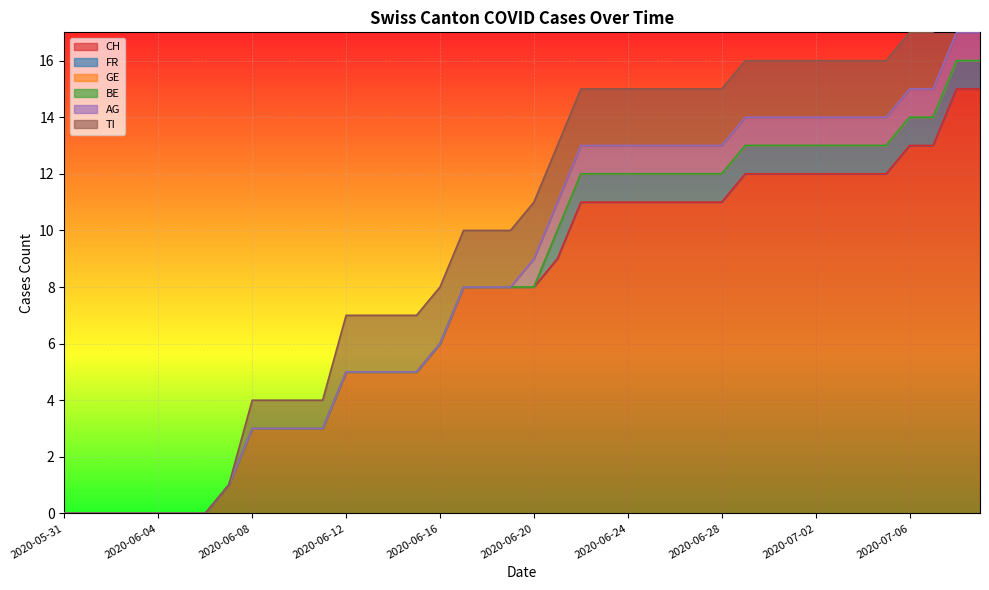

Reading right to left, transcribe all the data shown in this chart.

CH: 2020-07-09=15	2020-07-08=15	2020-07-07=13	2020-07-06=13	2020-07-05=12	2020-07-04=12	2020-07-03=12	2020-07-02=12	2020-07-01=12	2020-06-30=12	2020-06-29=12	2020-06-28=11	2020-06-27=11	2020-06-26=11	2020-06-25=11	2020-06-24=11	2020-06-23=11	2020-06-22=11	2020-06-21=9	2020-06-20=8	2020-06-19=8	2020-06-18=8	2020-06-17=8	2020-06-16=6	2020-06-15=5	2020-06-14=5	2020-06-13=5	2020-06-12=5	2020-06-11=3	2020-06-10=3	2020-06-09=3	2020-06-08=3	2020-06-07=1	2020-06-06=0	2020-06-05=0	2020-06-04=0	2020-06-03=0	2020-06-02=0	2020-06-01=0	2020-05-31=0
FR: 2020-07-09=1	2020-07-08=1	2020-07-07=1	2020-07-06=1	2020-07-05=1	2020-07-04=1	2020-07-03=1	2020-07-02=1	2020-07-01=1	2020-06-30=1	2020-06-29=1	2020-06-28=1	2020-06-27=1	2020-06-26=1	2020-06-25=1	2020-06-24=1	2020-06-23=1	2020-06-22=1	2020-06-21=1	2020-06-20=0	2020-06-19=0	2020-06-18=0	2020-06-17=0	2020-06-16=0	2020-06-15=0	2020-06-14=0	2020-06-13=0	2020-06-12=0	2020-06-11=0	2020-06-10=0	2020-06-09=0	2020-06-08=0	2020-06-07=0	2020-06-06=0	2020-06-05=0	2020-06-04=0	2020-06-03=0	2020-06-02=0	2020-06-01=0	2020-05-31=0
GE: 2020-07-09=0	2020-07-08=0	2020-07-07=0	2020-07-06=0	2020-07-05=0	2020-07-04=0	2020-07-03=0	2020-07-02=0	2020-07-01=0	2020-06-30=0	2020-06-29=0	2020-06-28=0	2020-06-27=0	2020-06-26=0	2020-06-25=0	2020-06-24=0	2020-06-23=0	2020-06-22=0	2020-06-21=0	2020-06-20=0	2020-06-19=0	2020-06-18=0	2020-06-17=0	2020-06-16=0	2020-06-15=0	2020-06-14=0	2020-06-13=0	2020-06-12=0	2020-06-11=0	2020-06-10=0	2020-06-09=0	2020-06-08=0	2020-06-07=0	2020-06-06=0	2020-06-05=0	2020-06-04=0	2020-06-03=0	2020-06-02=0	2020-06-01=0	2020-05-31=0
BE: 2020-07-09=0	2020-07-08=0	2020-07-07=0	2020-07-06=0	2020-07-05=0	2020-07-04=0	2020-07-03=0	2020-07-02=0	2020-07-01=0	2020-06-30=0	2020-06-29=0	2020-06-28=0	2020-06-27=0	2020-06-26=0	2020-06-25=0	2020-06-24=0	2020-06-23=0	2020-06-22=0	2020-06-21=0	2020-06-20=0	2020-06-19=0	2020-06-18=0	2020-06-17=0	2020-06-16=0	2020-06-15=0	2020-06-14=0	2020-06-13=0	2020-06-12=0	2020-06-11=0	2020-06-10=0	2020-06-09=0	2020-06-08=0	2020-06-07=0	2020-06-06=0	2020-06-05=0	2020-06-04=0	2020-06-03=0	2020-06-02=0	2020-06-01=0	2020-05-31=0
AG: 2020-07-09=1	2020-07-08=1	2020-07-07=1	2020-07-06=1	2020-07-05=1	2020-07-04=1	2020-07-03=1	2020-07-02=1	2020-07-01=1	2020-06-30=1	2020-06-29=1	2020-06-28=1	2020-06-27=1	2020-06-26=1	2020-06-25=1	2020-06-24=1	2020-06-23=1	2020-06-22=1	2020-06-21=1	2020-06-20=1	2020-06-19=0	2020-06-18=0	2020-06-17=0	2020-06-16=0	2020-06-15=0	2020-06-14=0	2020-06-13=0	2020-06-12=0	2020-06-11=0	2020-06-10=0	2020-06-09=0	2020-06-08=0	2020-06-07=0	2020-06-06=0	2020-06-05=0	2020-06-04=0	2020-06-03=0	2020-06-02=0	2020-06-01=0	2020-05-31=0
TI: 2020-07-09=2	2020-07-08=2	2020-07-07=2	2020-07-06=2	2020-07-05=2	2020-07-04=2	2020-07-03=2	2020-07-02=2	2020-07-01=2	2020-06-30=2	2020-06-29=2	2020-06-28=2	2020-06-27=2	2020-06-26=2	2020-06-25=2	2020-06-24=2	2020-06-23=2	2020-06-22=2	2020-06-21=2	2020-06-20=2	2020-06-19=2	2020-06-18=2	2020-06-17=2	2020-06-16=2	2020-06-15=2	2020-06-14=2	2020-06-13=2	2020-06-12=2	2020-06-11=1	2020-06-10=1	2020-06-09=1	2020-06-08=1	2020-06-07=0	2020-06-06=0	2020-06-05=0	2020-06-04=0	2020-06-03=0	2020-06-02=0	2020-06-01=0	2020-05-31=0